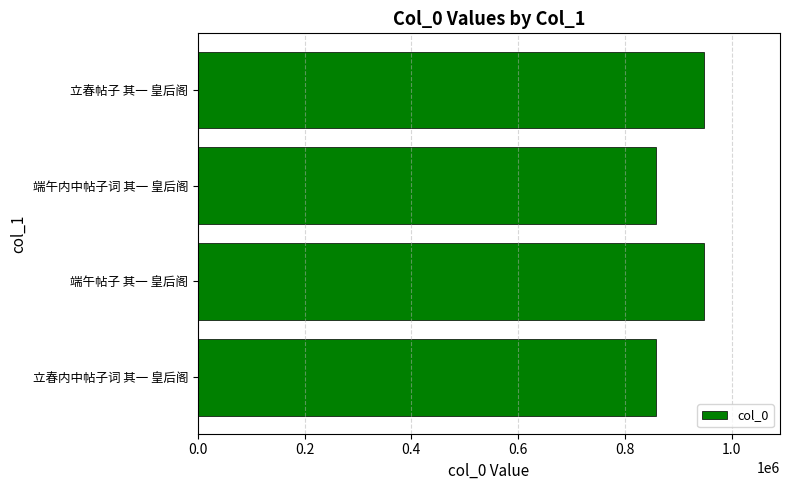

What is the ratio of the value at 立春内中帖子词 其一 皇后阁 to the value at 端午内中帖子词 其一 皇后阁?

1.0